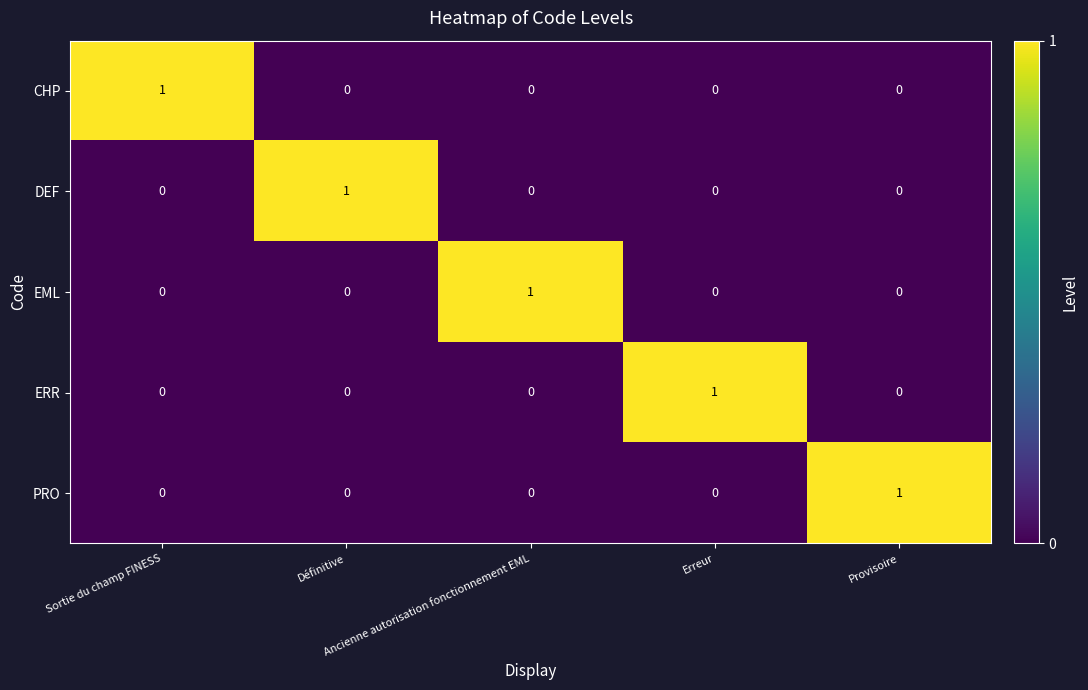

Count the ERR values in the range 0 to 1.

5